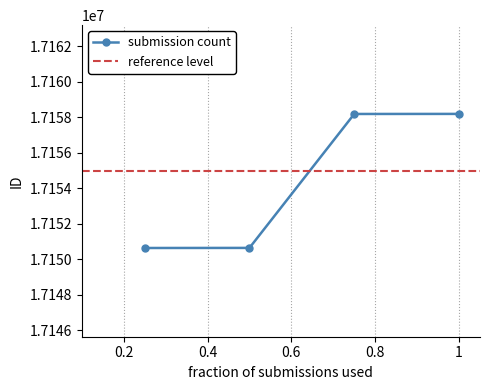

True or false: submission count has more than 2 points higher than both neighbors.

False